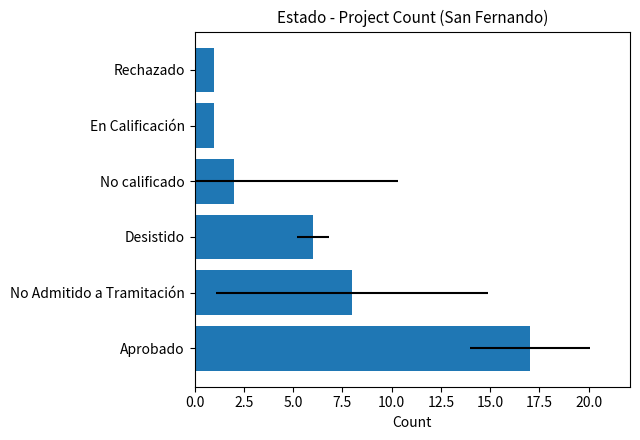

Reading right to left, what are all the values shown in this chart?

1	1	2	6	8	17